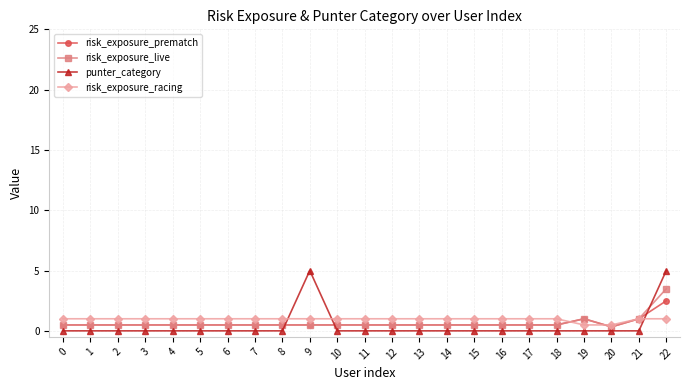

What is the value of the risk_exposure_prematch point at the 4th from the left?

0.5